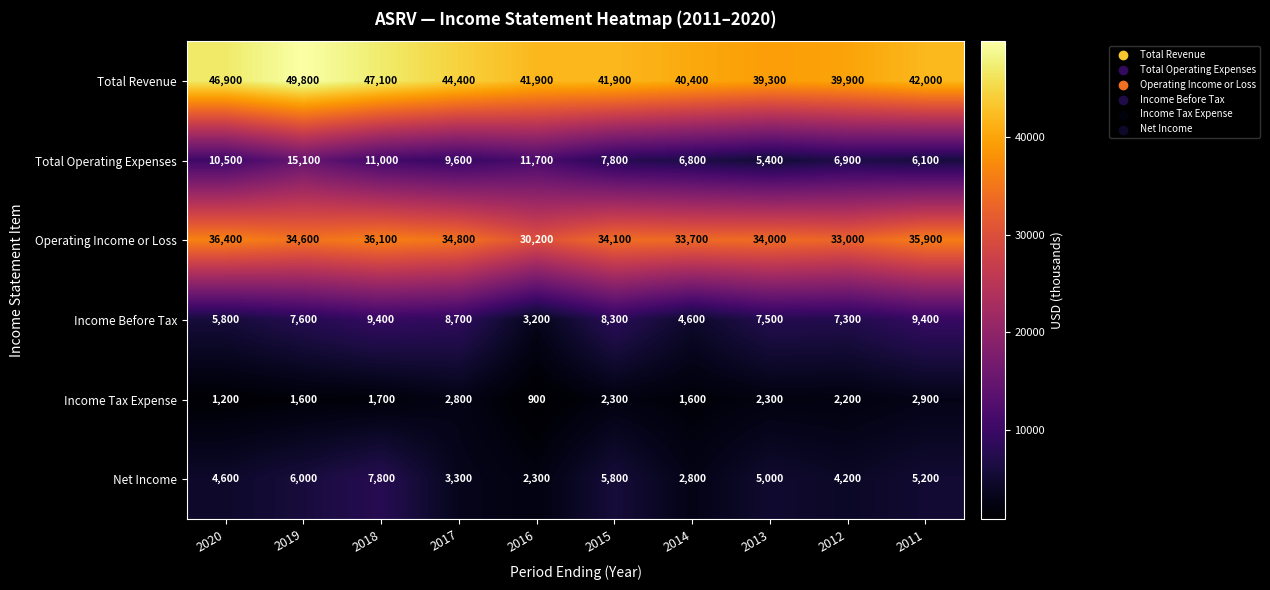

What is the difference between the highest and lowest values at 2011?

39100